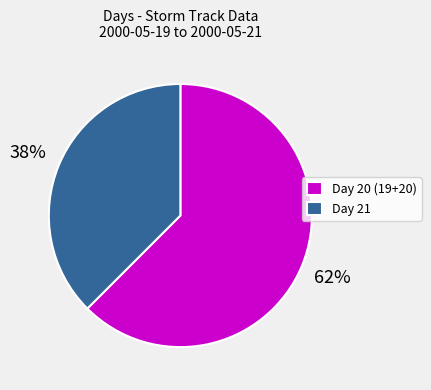

Count the number of slices in the pie.

2